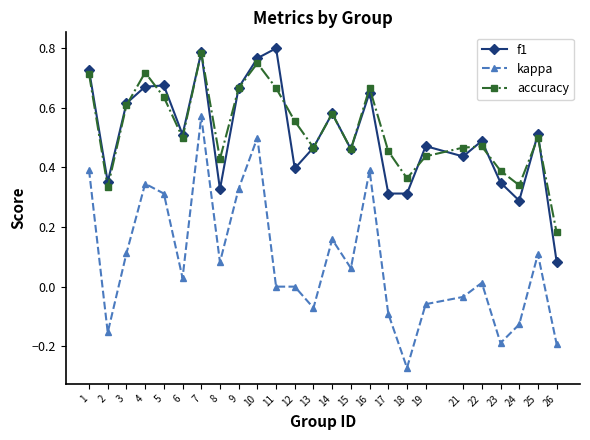

True or false: f1 and kappa intersect in this chart.

False